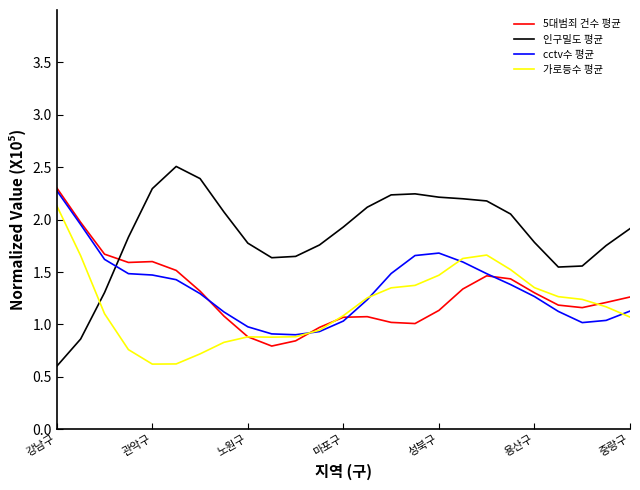

Which series has the widest spread of values?

인구밀도 평균